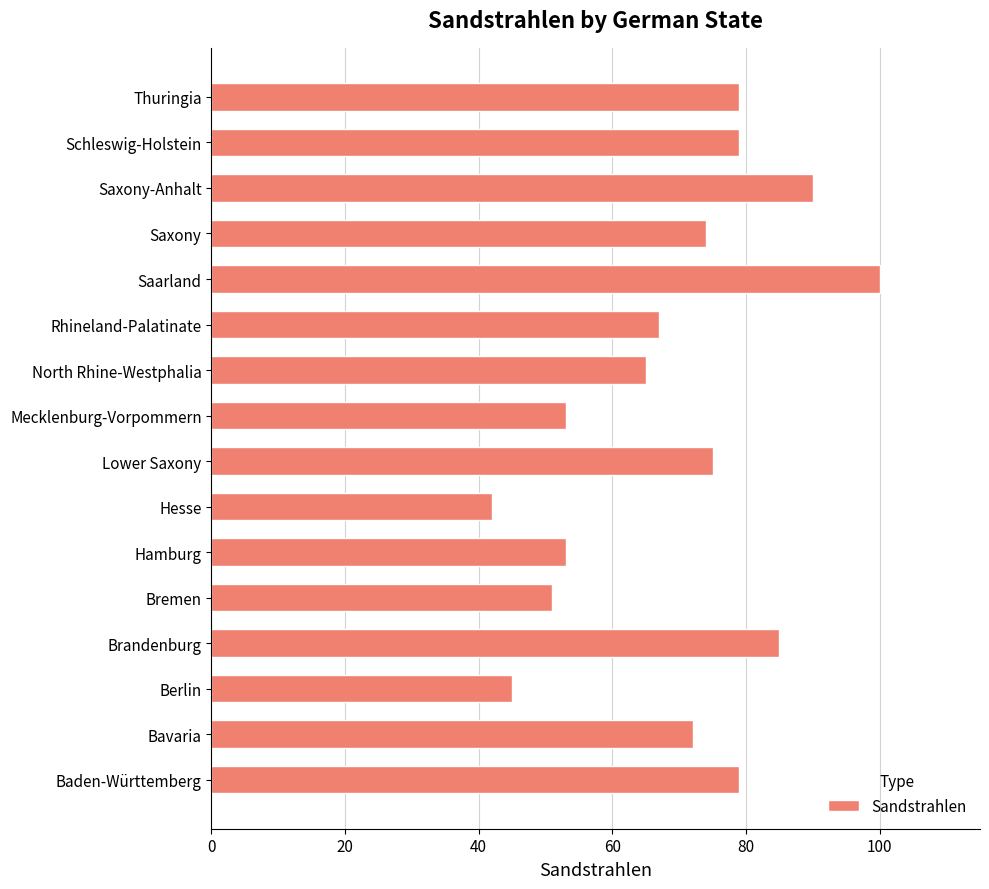

Does the chart contain any negative values?

No